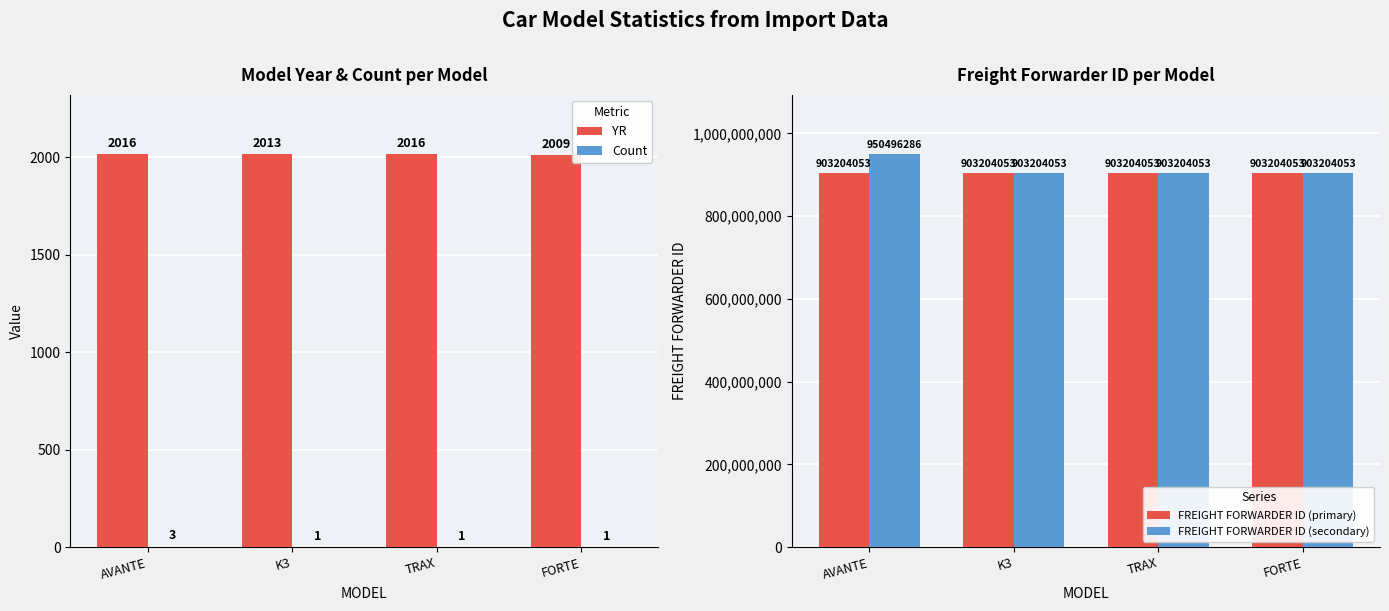

Is it true that FREIGHT FORWARDER ID (secondary) equals 1201635766 at TRAX?

False